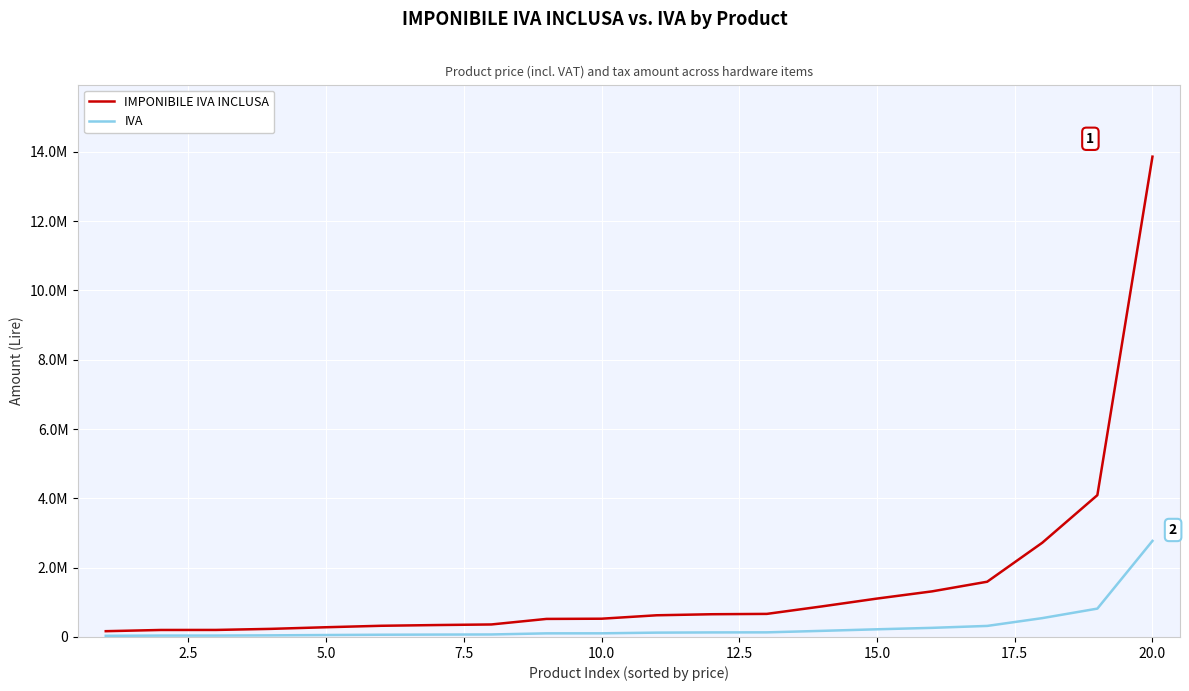

What are all the series names shown in the legend?

IMPONIBILE IVA INCLUSA, IVA